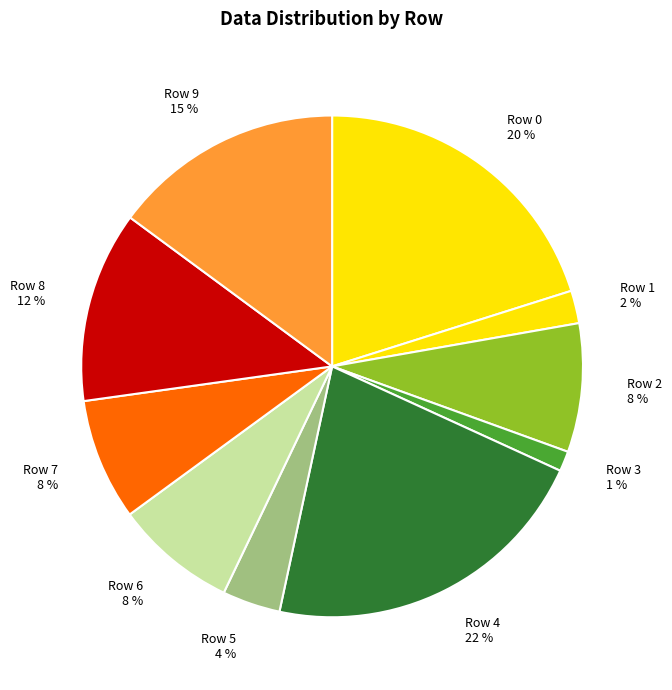

To the nearest percent, what is the difference between the Row 0 and Row 6 slice percentages?

12%